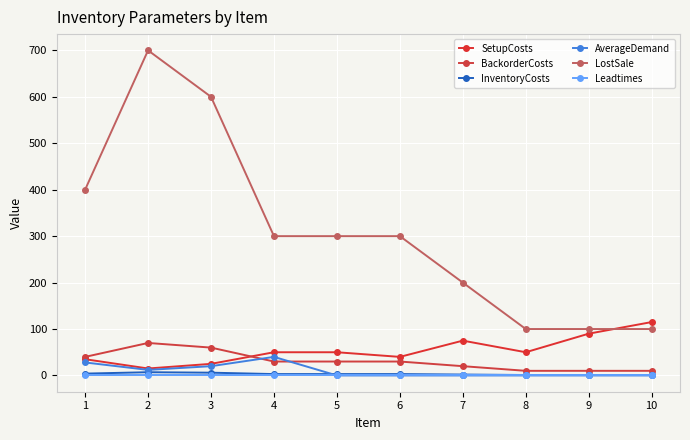

How many times do SetupCosts and LostSale cross each other?

1